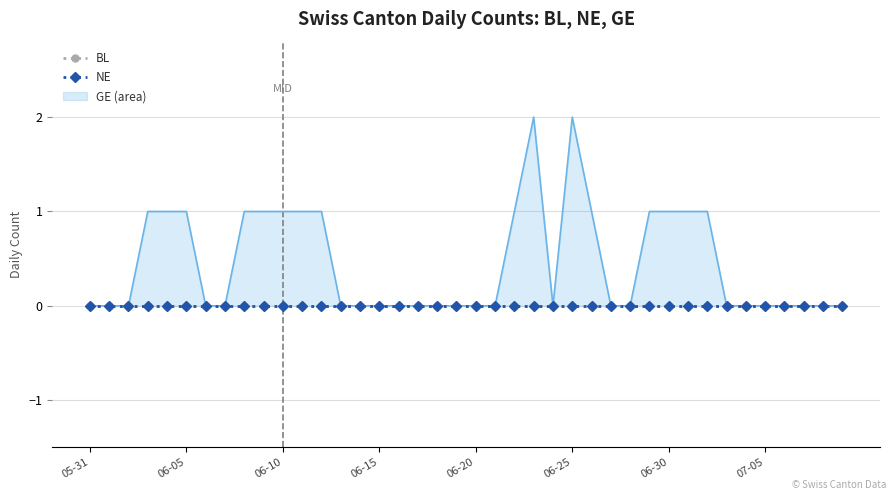

What is the sum of all GE values?

18